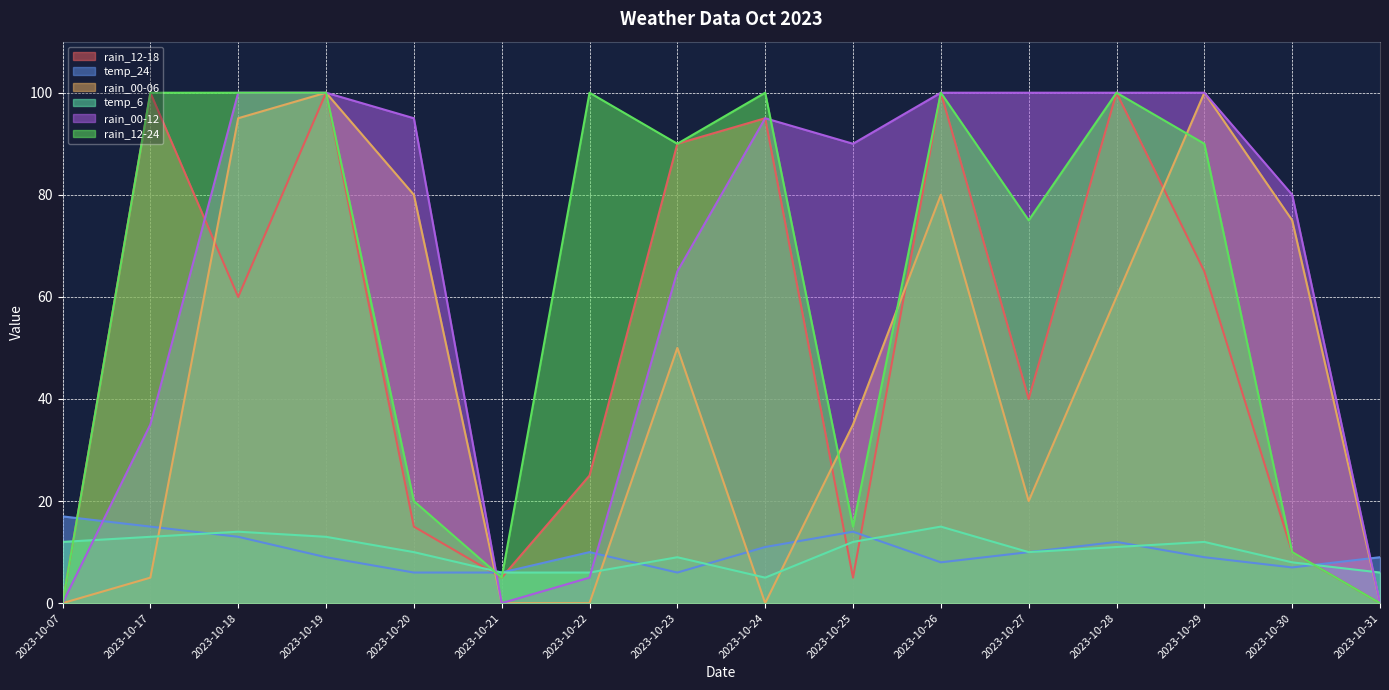

What is the sum of all rain_00-06 values?

700